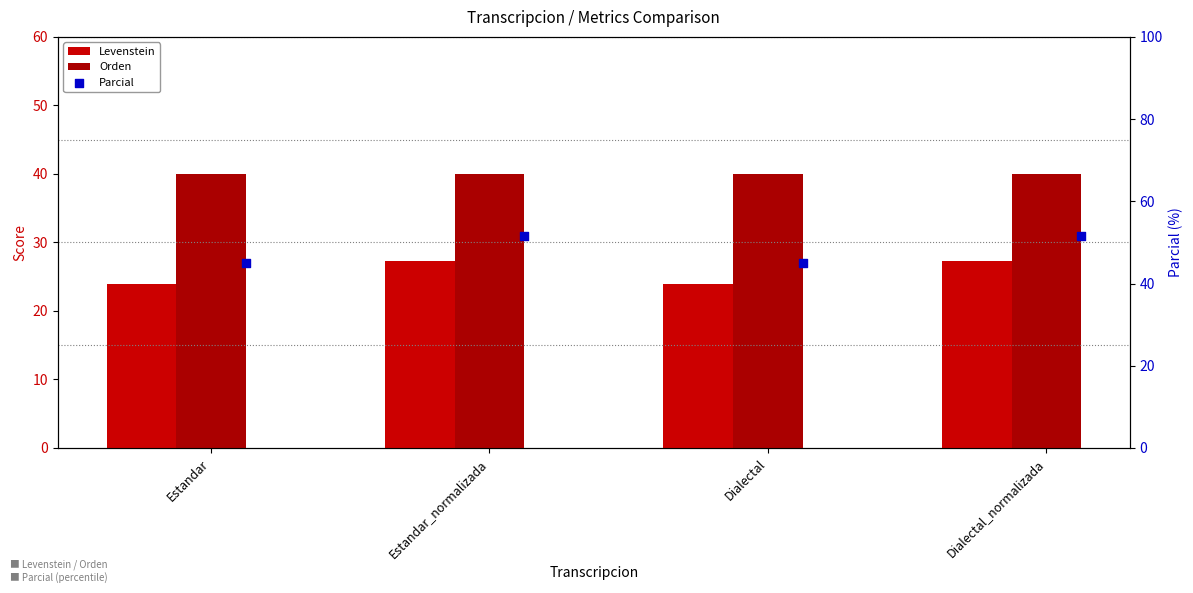

Which series reaches the minimum Y coordinate?

Levenstein